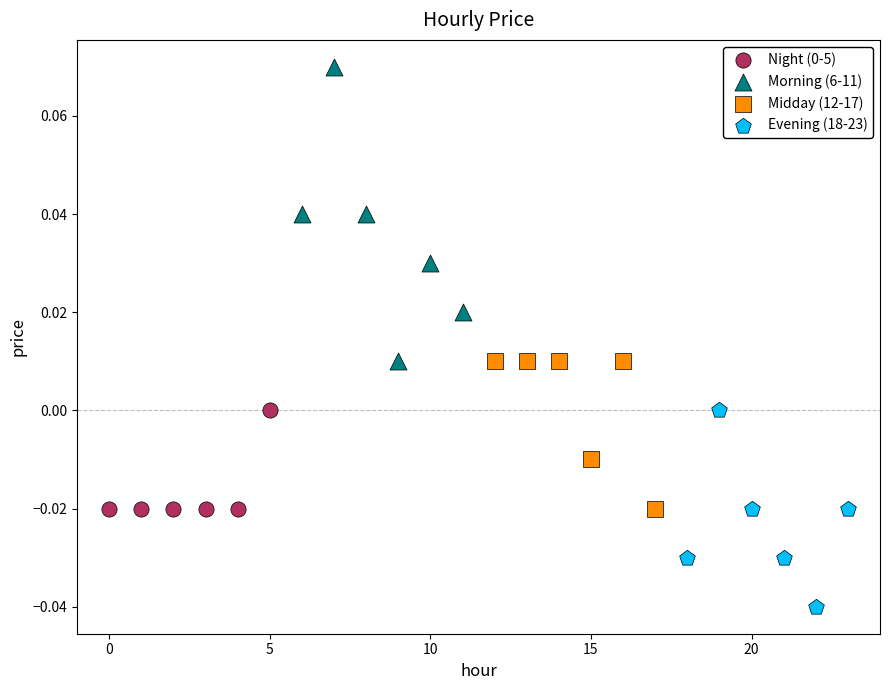

Which series contains the highest Y value?

Morning (6-11)